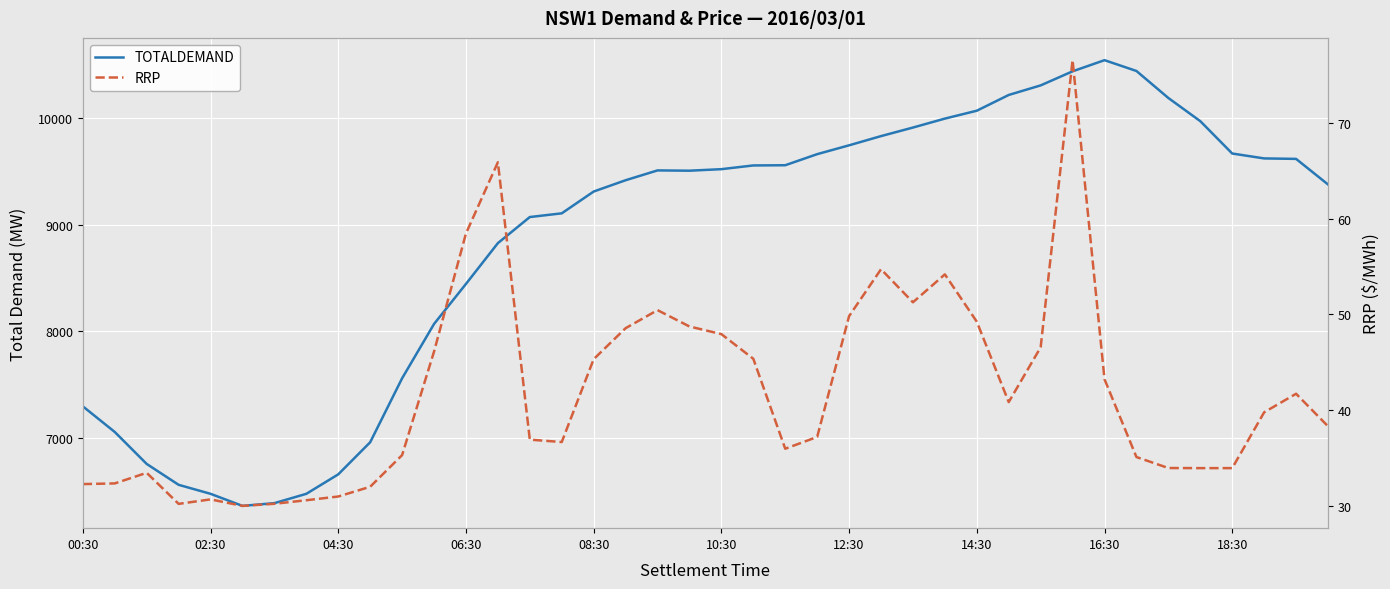

How many data points does each series have?

40